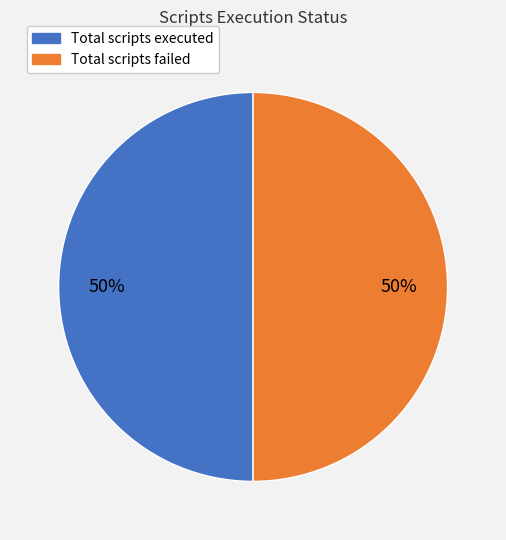

To the nearest percent, what is the average slice percentage?

50%